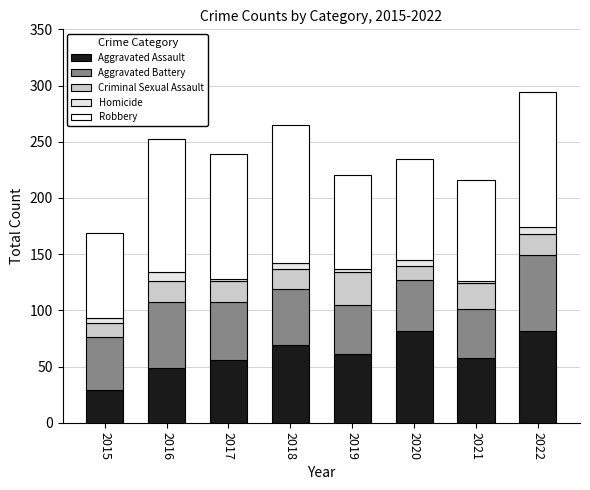

How many categories are shown in the chart?

8